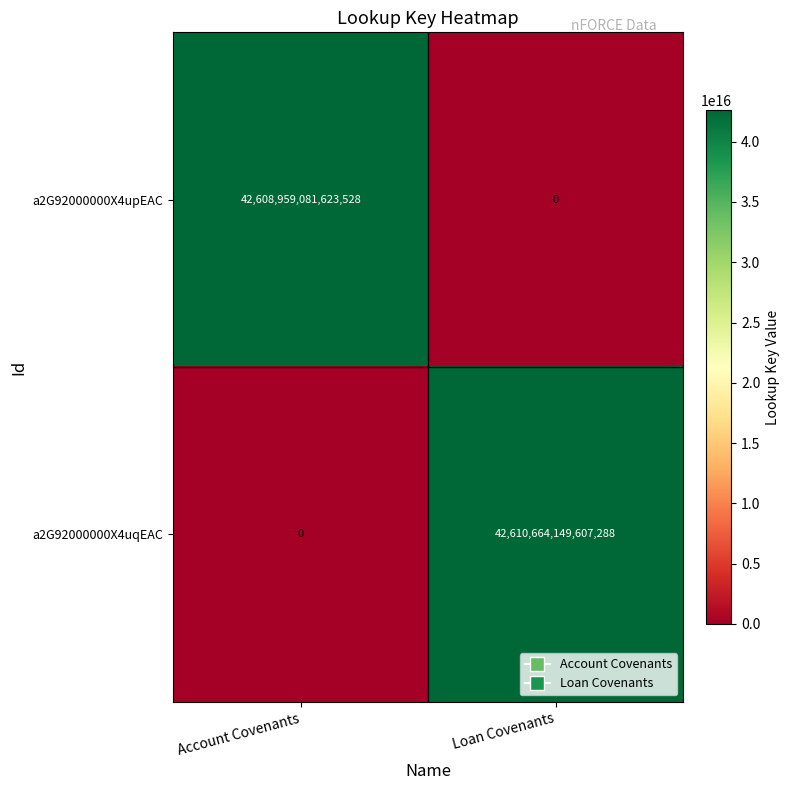

Rank the series at Loan Covenants from lowest to highest value.

a2G92000000X4upEAC, a2G92000000X4uqEAC